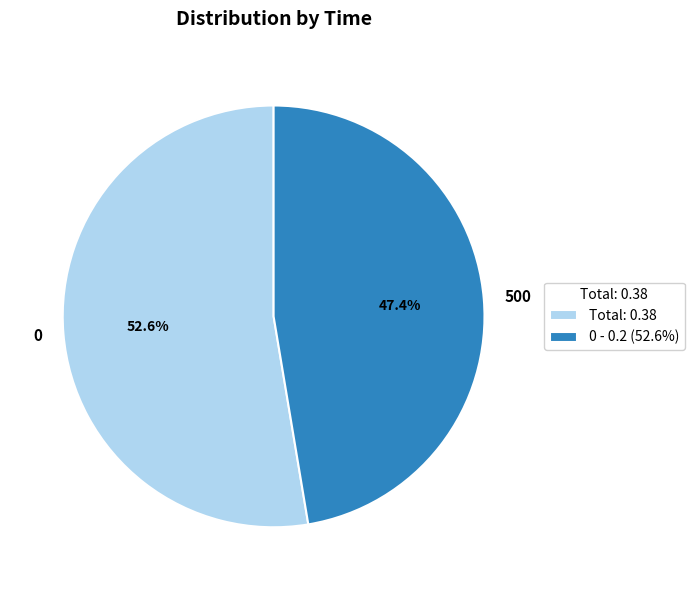

To the nearest percent, what portion does 0 represent?

53%